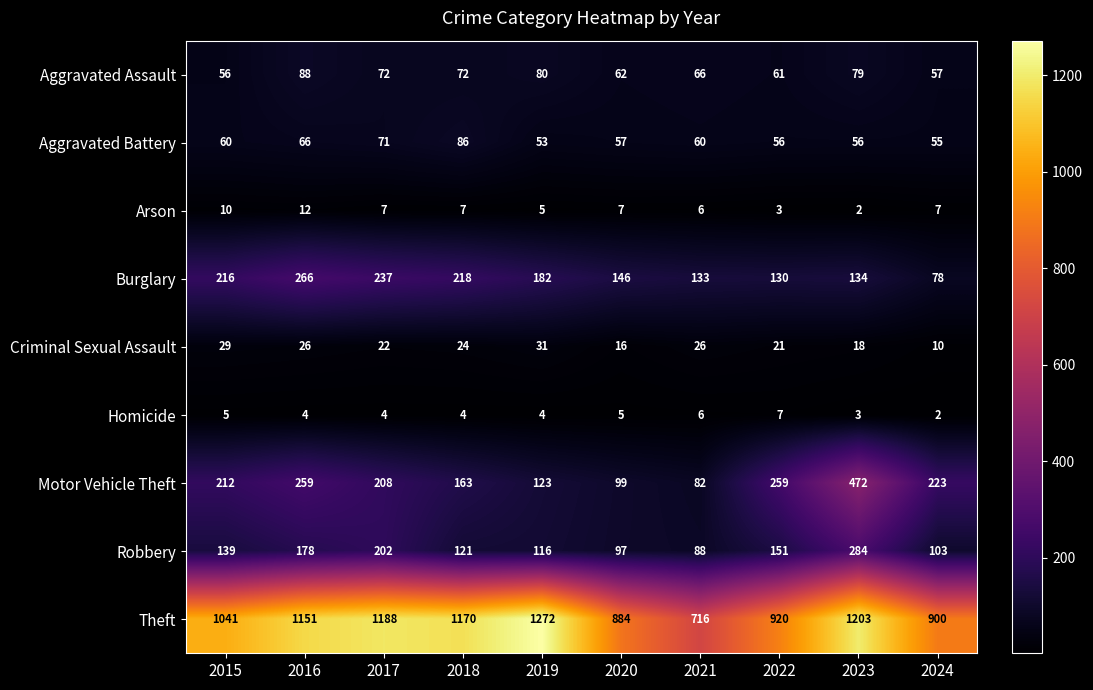

What is the average value of the Motor Vehicle Theft series?

210